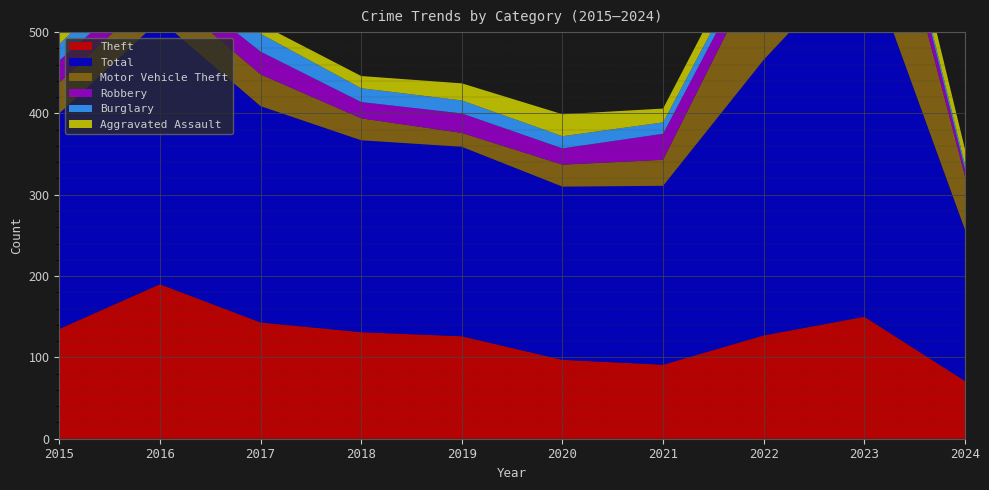

Reading left to right, extract all data points from this chart.

Theft: 135	190	143	131	126	97	91	127	150	71
Total: 265	325	266	236	233	213	220	339	448	186
Motor Vehicle Theft: 38	38	39	27	17	27	32	124	197	66
Robbery: 27	21	28	20	24	20	32	20	37	8
Burglary: 20	32	22	17	16	15	14	12	7	6
Aggravated Assault: 15	15	12	15	21	27	17	22	28	19